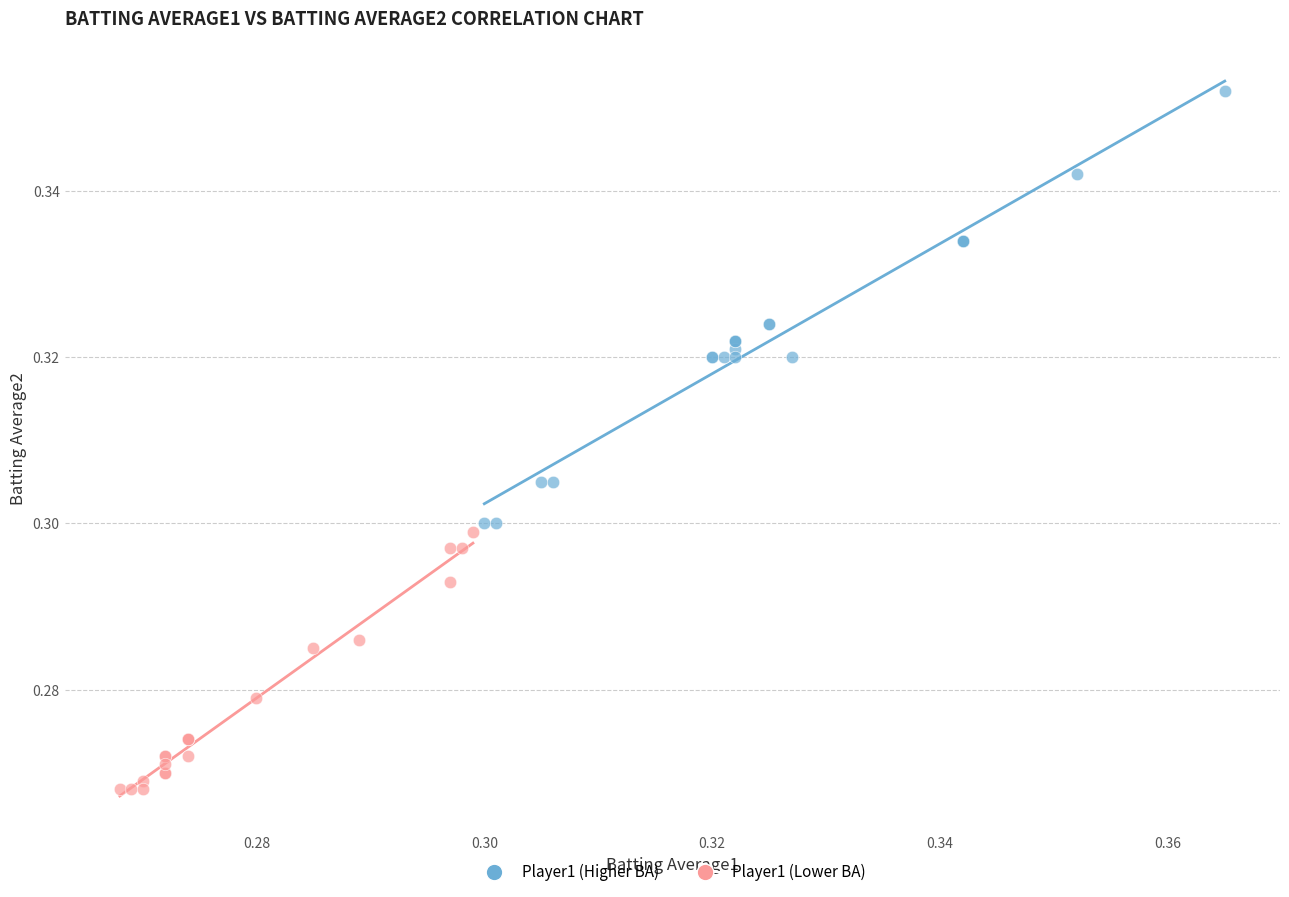

Which series contains the highest Y value?

Player1 (Higher BA)